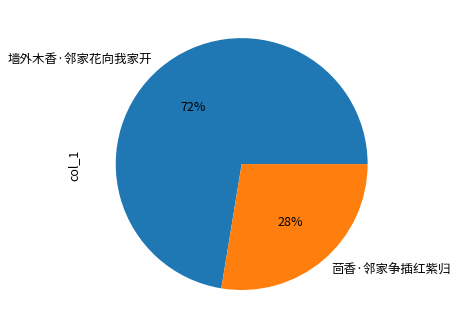

To the nearest percent, what is the combined percentage of 茴香·邻家争插红紫归 and 墙外木香·邻家花向我家开?

100%